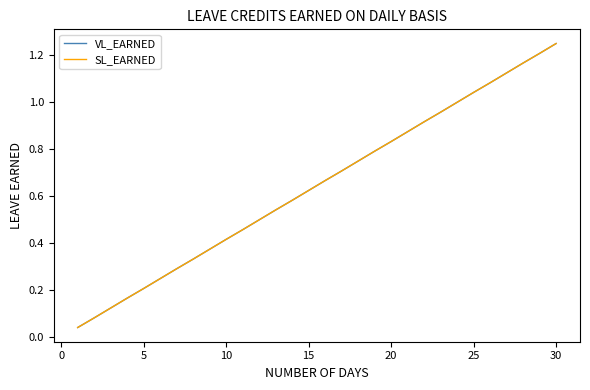

True or false: VL_EARNED and SL_EARNED cross at least once.

False